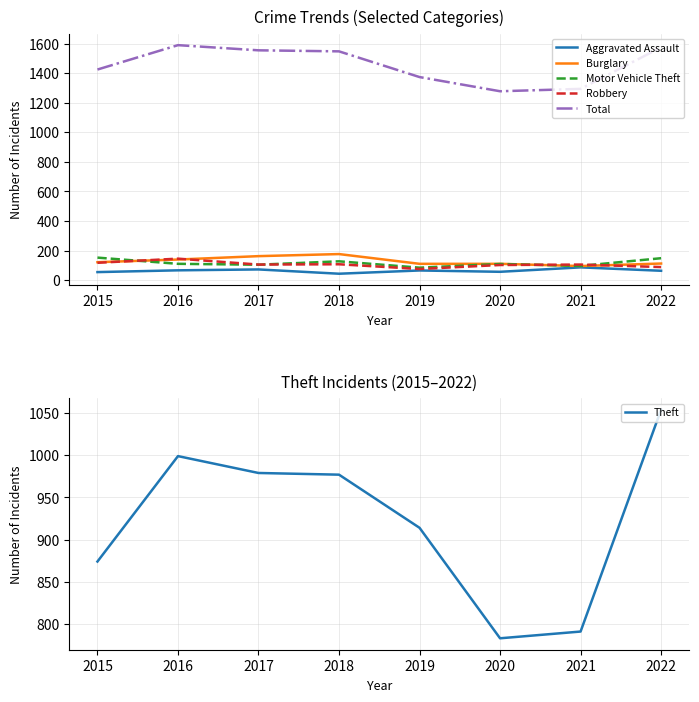

At which category does Theft reach its first local valley?

2020